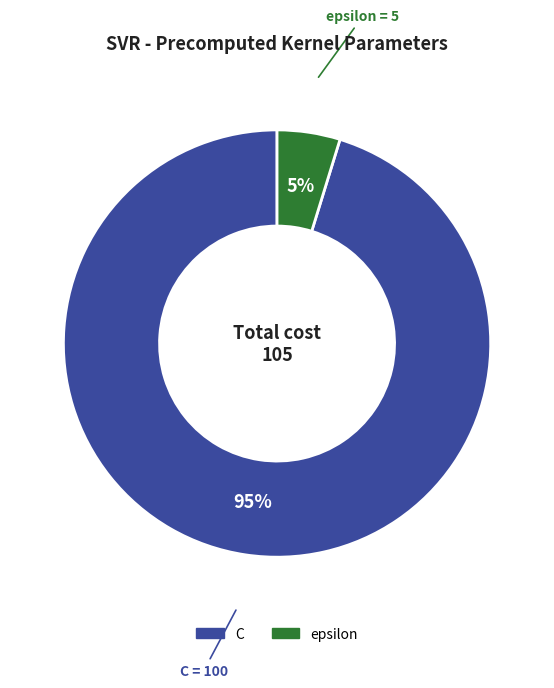

Is the sum of C and epsilon greater than half?

Yes